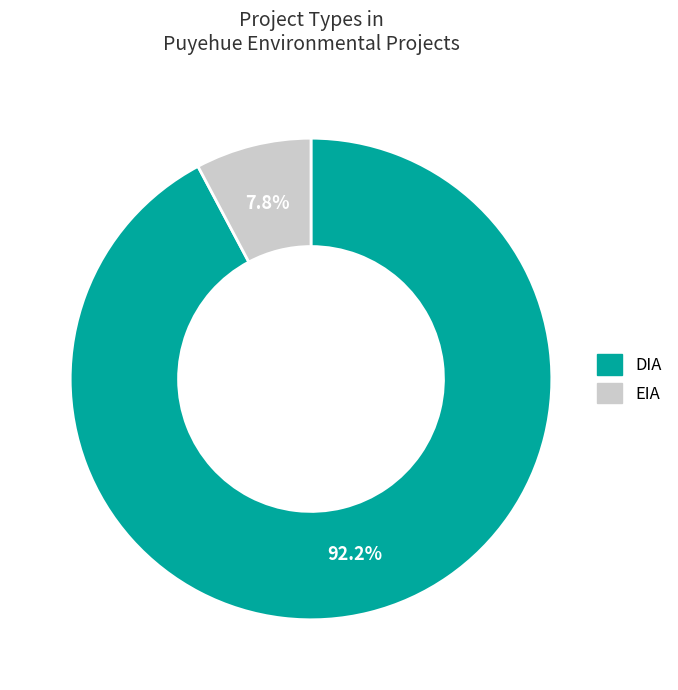

True or false: DIA accounts for 92% of the total.

True